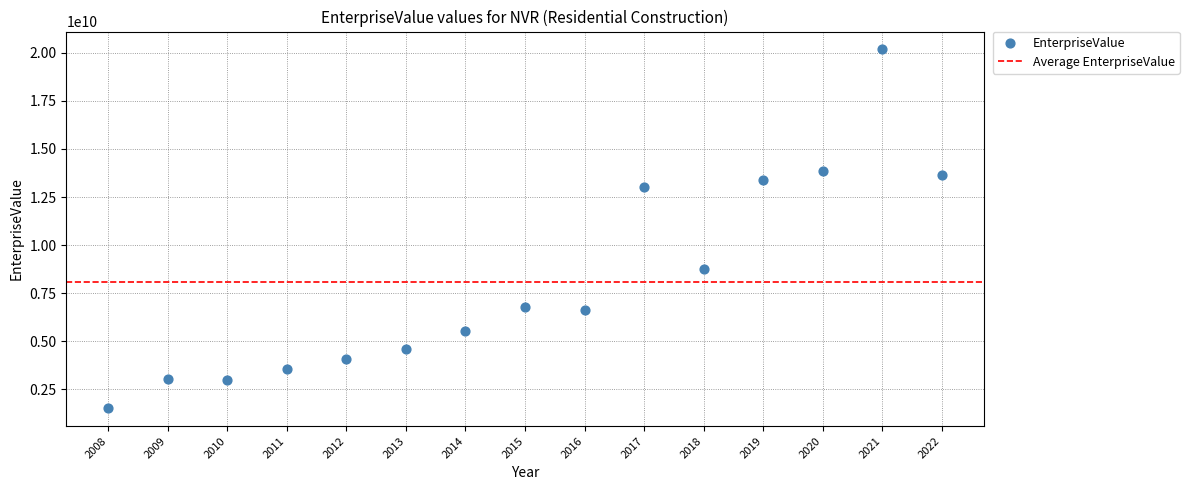

What is the range of X values (max minus min)?

14